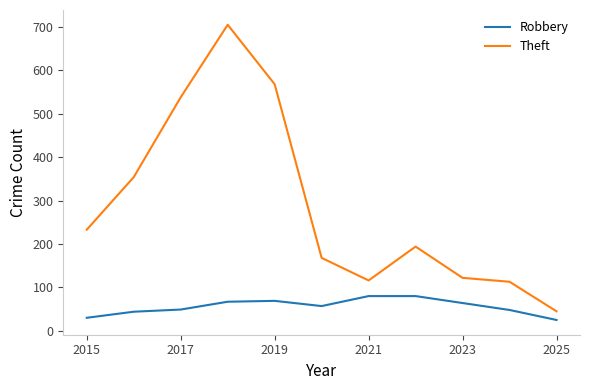

Is this an area chart (filled region under the line)?

No